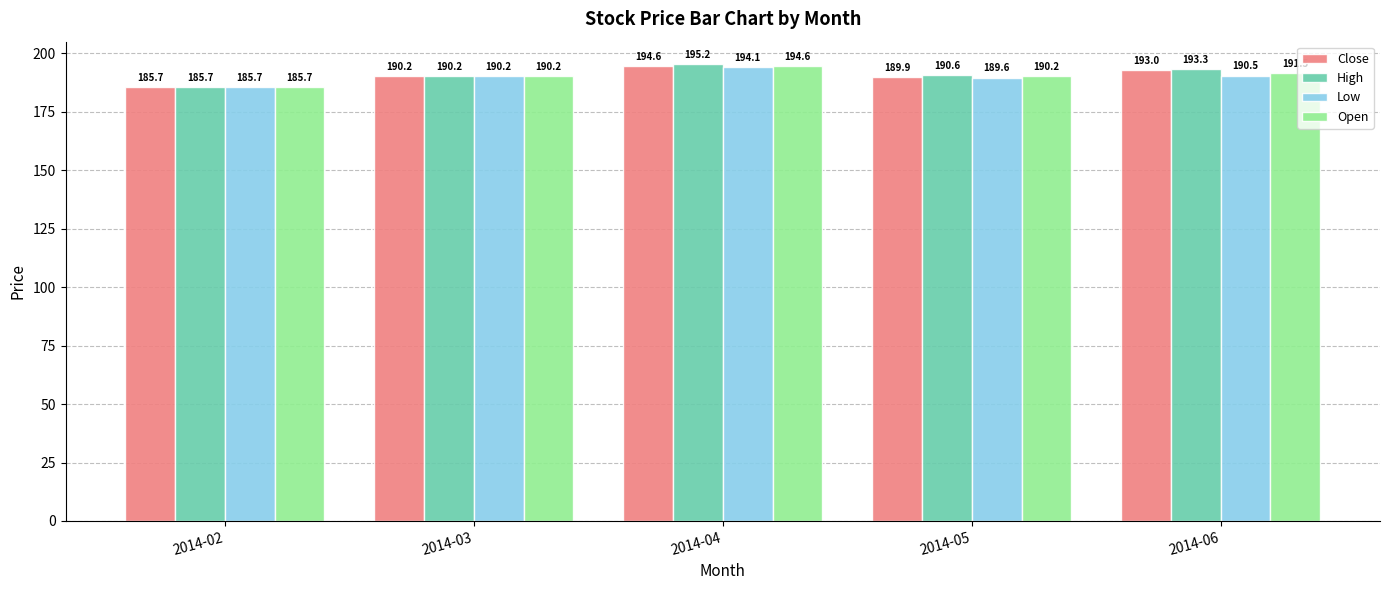

What is the value of the Low bar at the 4th from the left?

189.6